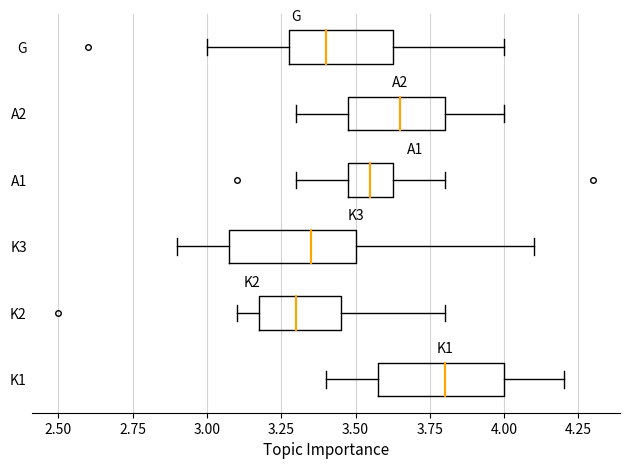

Reading bottom to top, read every box against the x-axis: the position of its median line, the range the box covers, and the ends of its whiskers. The values are not printed on the chart, so give them approximately, as read against the axis.

K1: median 3.80, box 3.60 to 4.00, whiskers 3.40 to 4.20
K2: median 3.30, box 3.20 to 3.45, whiskers 3.10 to 3.80
K3: median 3.35, box 3.10 to 3.50, whiskers 2.90 to 4.10
A1: median 3.55, box 3.50 to 3.65, whiskers 3.30 to 3.80
A2: median 3.65, box 3.50 to 3.80, whiskers 3.30 to 4.00
G: median 3.40, box 3.30 to 3.65, whiskers 3.00 to 4.00